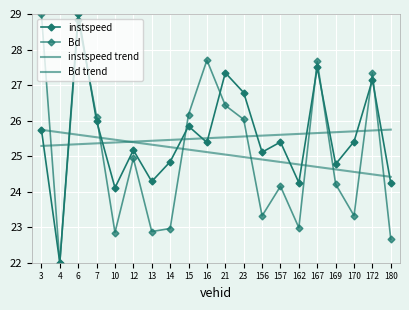

List the series in order of their peak value, highest first.

instspeed, Bd, instspeed trend, Bd trend